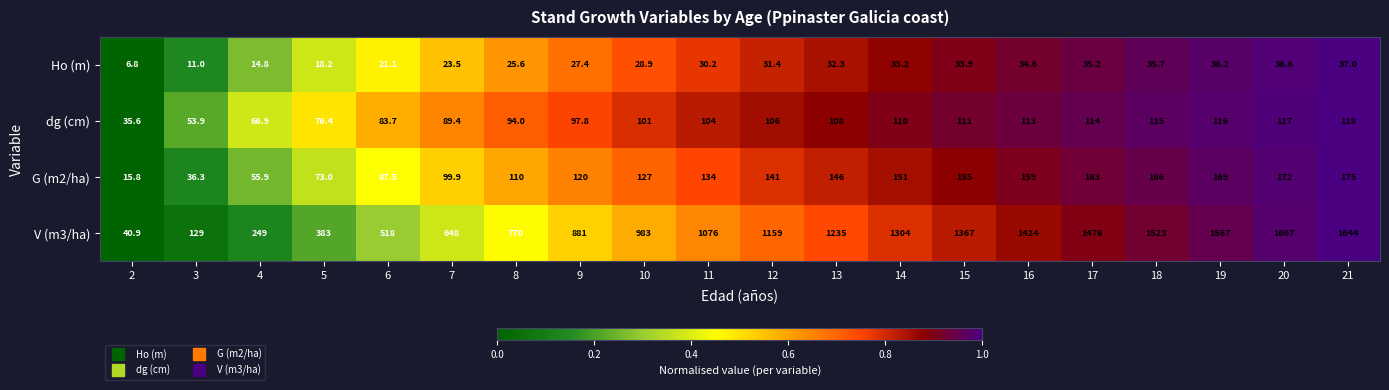

At which category is the sum across all series the highest?

21